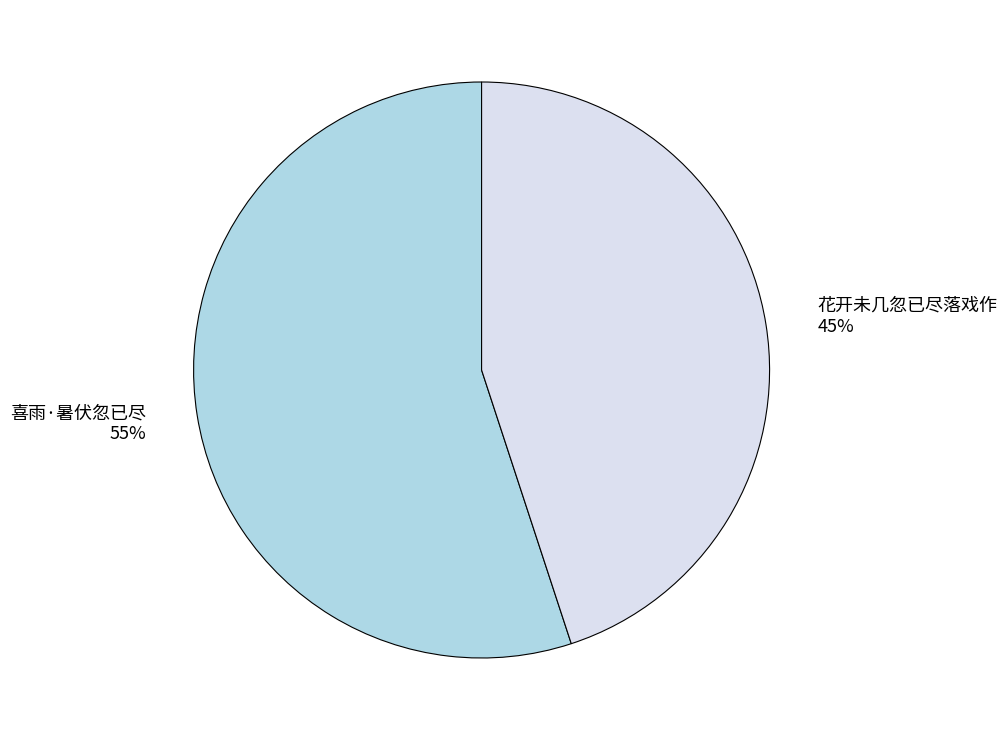

Which category has the smallest portion of the pie?

花开未几忽已尽落戏作